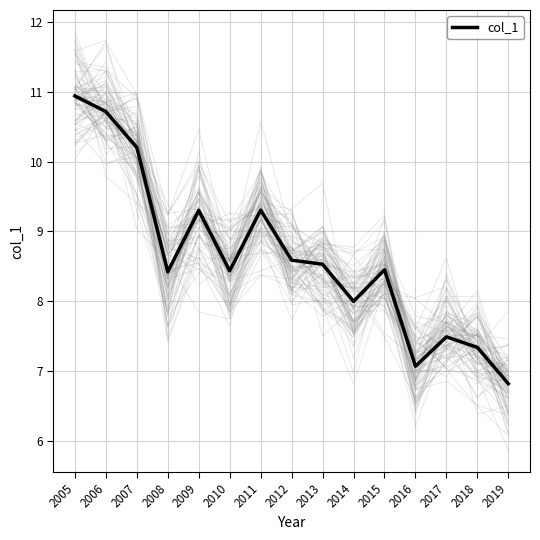

True or false: there are more than 2 points higher than both neighbors.

True